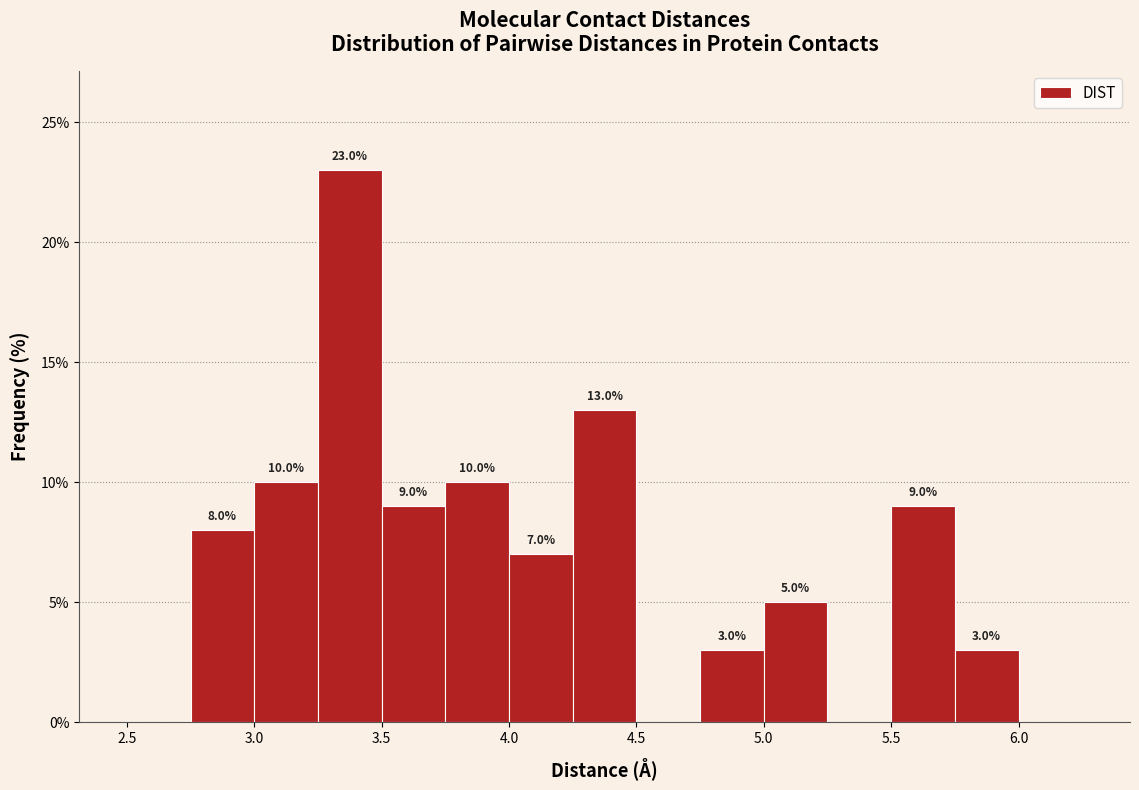

Which range on the x-axis has the tallest bar?

3.25 to 3.50